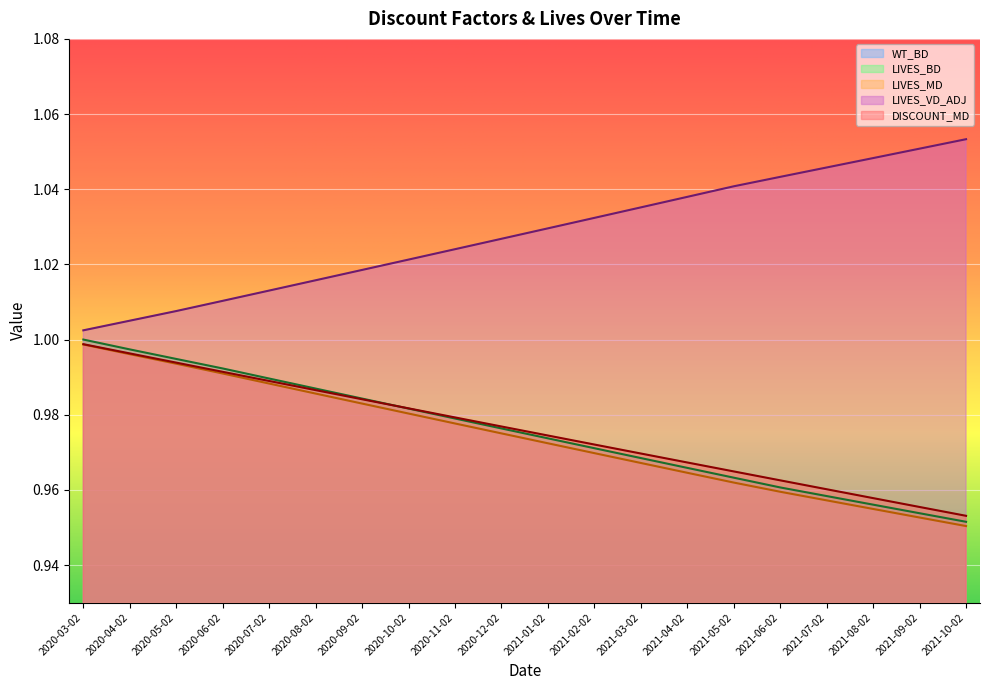

Is the value of LIVES_BD at 2020-09-02 greater than the value of LIVES_VD_ADJ at 2020-03-02?

No